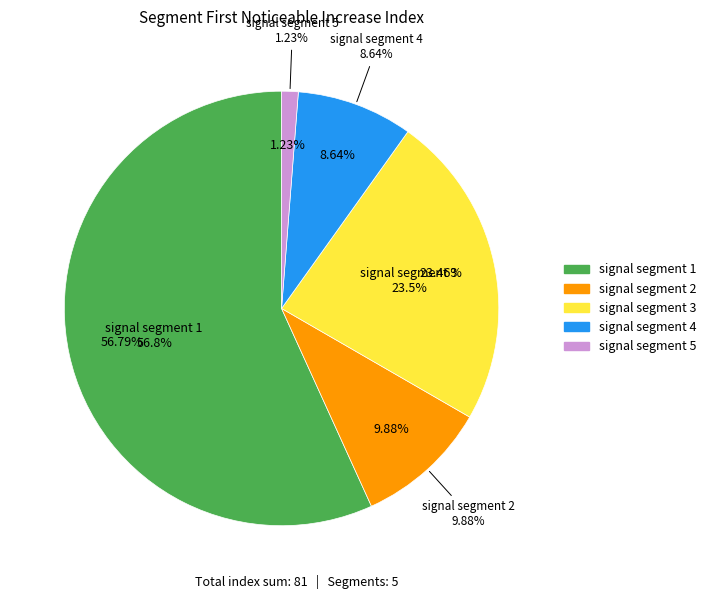

Is there any slice that represents more than half of the pie?

Yes